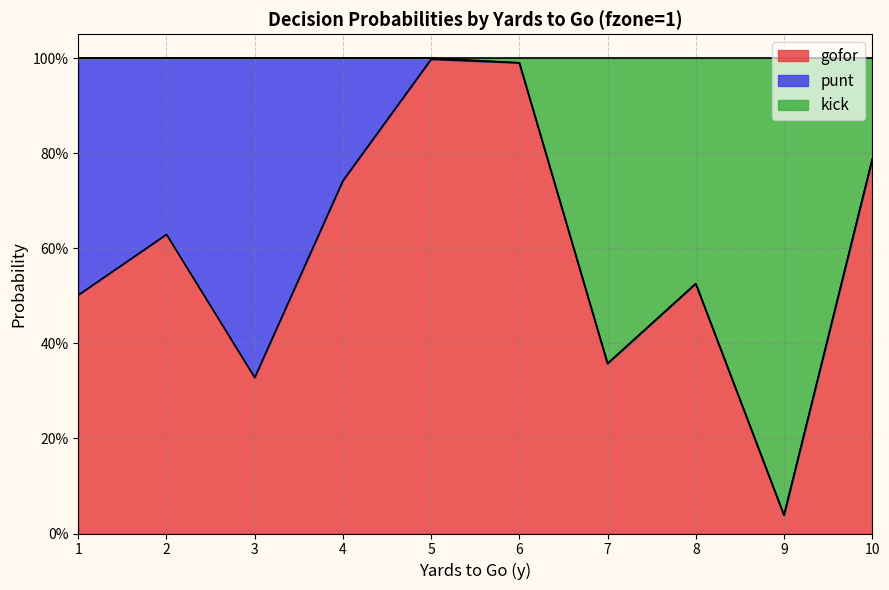

At which category is the sum across all series the highest?

1